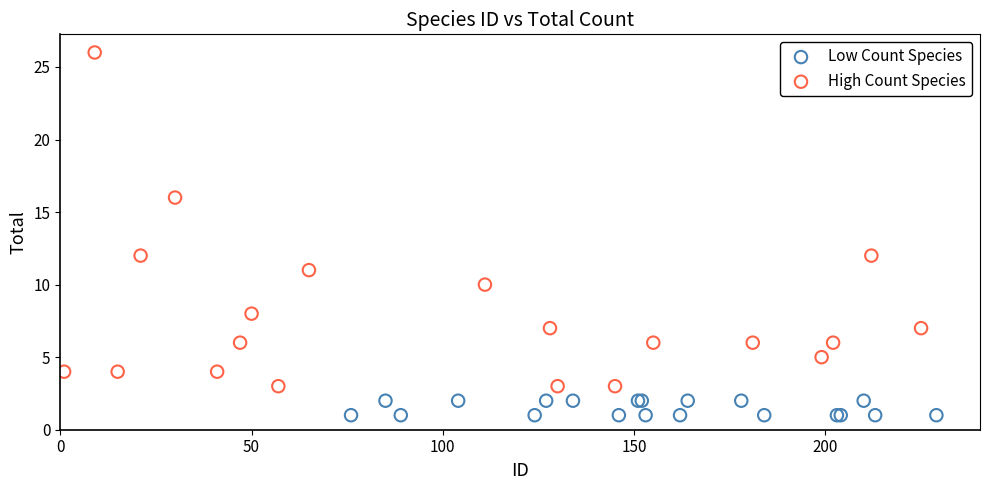

Which series contains the highest Y value?

High Count Species